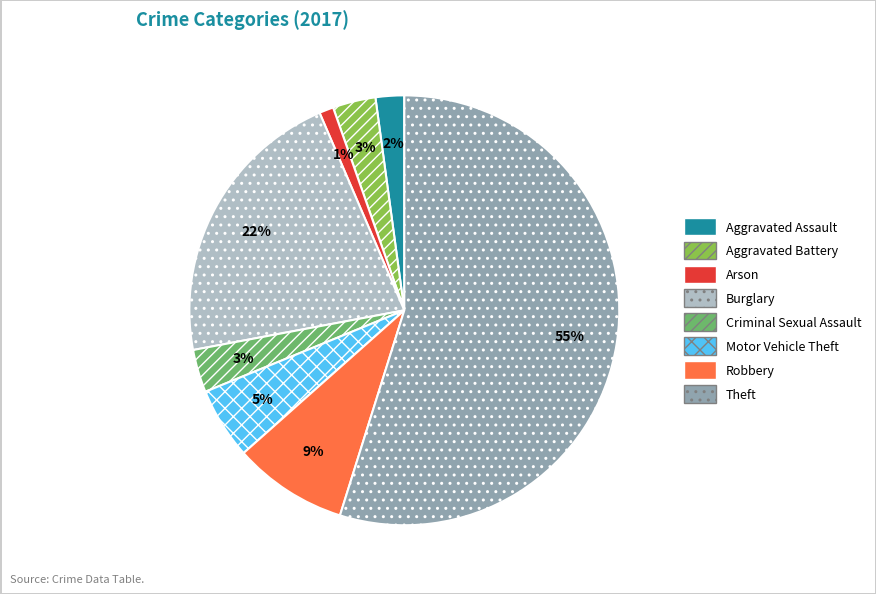

To the nearest percent, what is the difference between the largest and smallest slice percentages?

54%